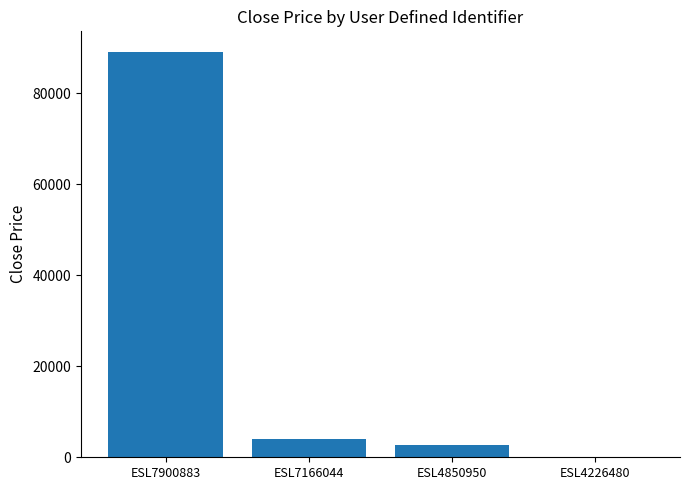

What is the change in value from ESL7166044 to ESL4850950?

-1379